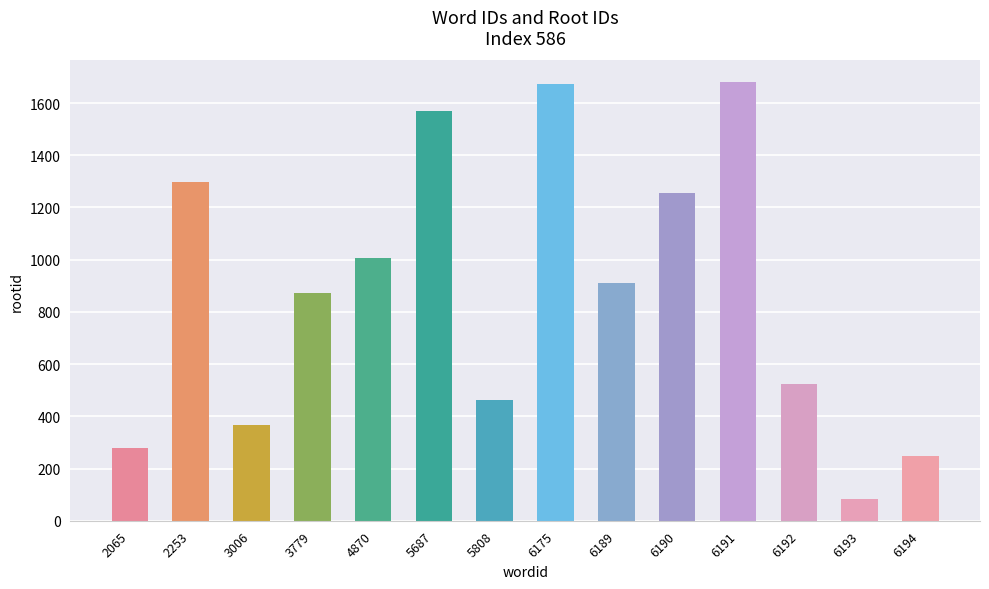

What is the value of the 2nd bar from the left?

1299